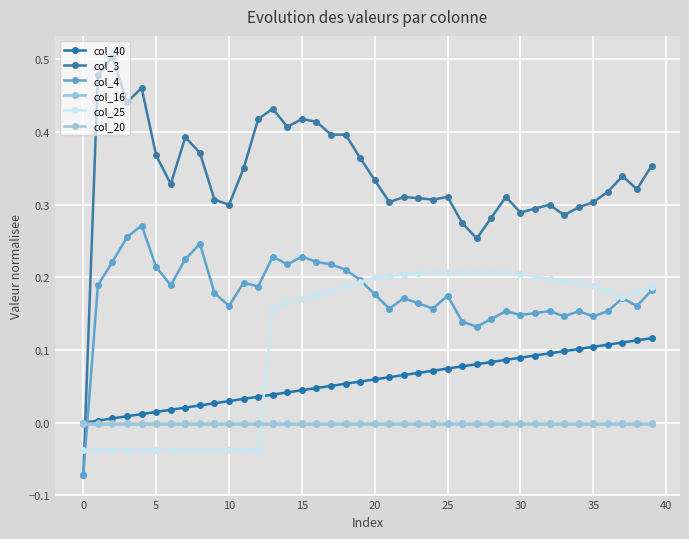

Count the number of data series in this chart.

6